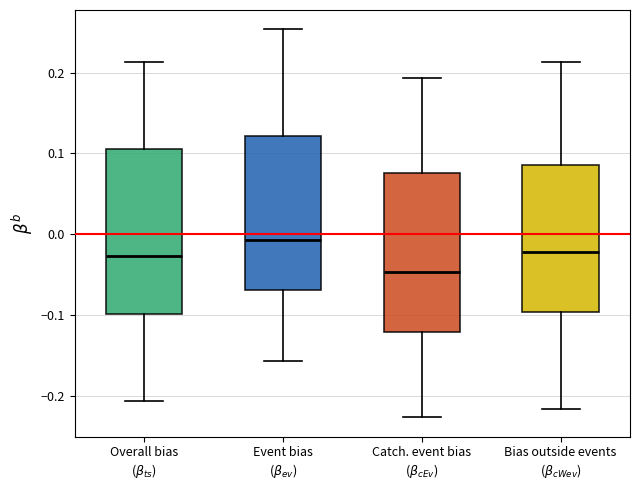

Reading left to right, transcribe this box plot: for each box, give where its median line is, the range the box spans, and where its two whiskers end, as read against the y-axis. The values are not printed on the chart, so give them approximately, as read against the axis.

Overall bias ($\beta_{ts}$): median -0.03, box -0.10 to 0.11, whiskers -0.21 to 0.21
Event bias ($\beta_{ev}$): median -0.01, box -0.07 to 0.12, whiskers -0.16 to 0.25
Catch. event bias ($\beta_{cEv}$): median -0.05, box -0.12 to 0.08, whiskers -0.23 to 0.19
Bias outside events ($\beta_{cWev}$): median -0.02, box -0.10 to 0.09, whiskers -0.22 to 0.21